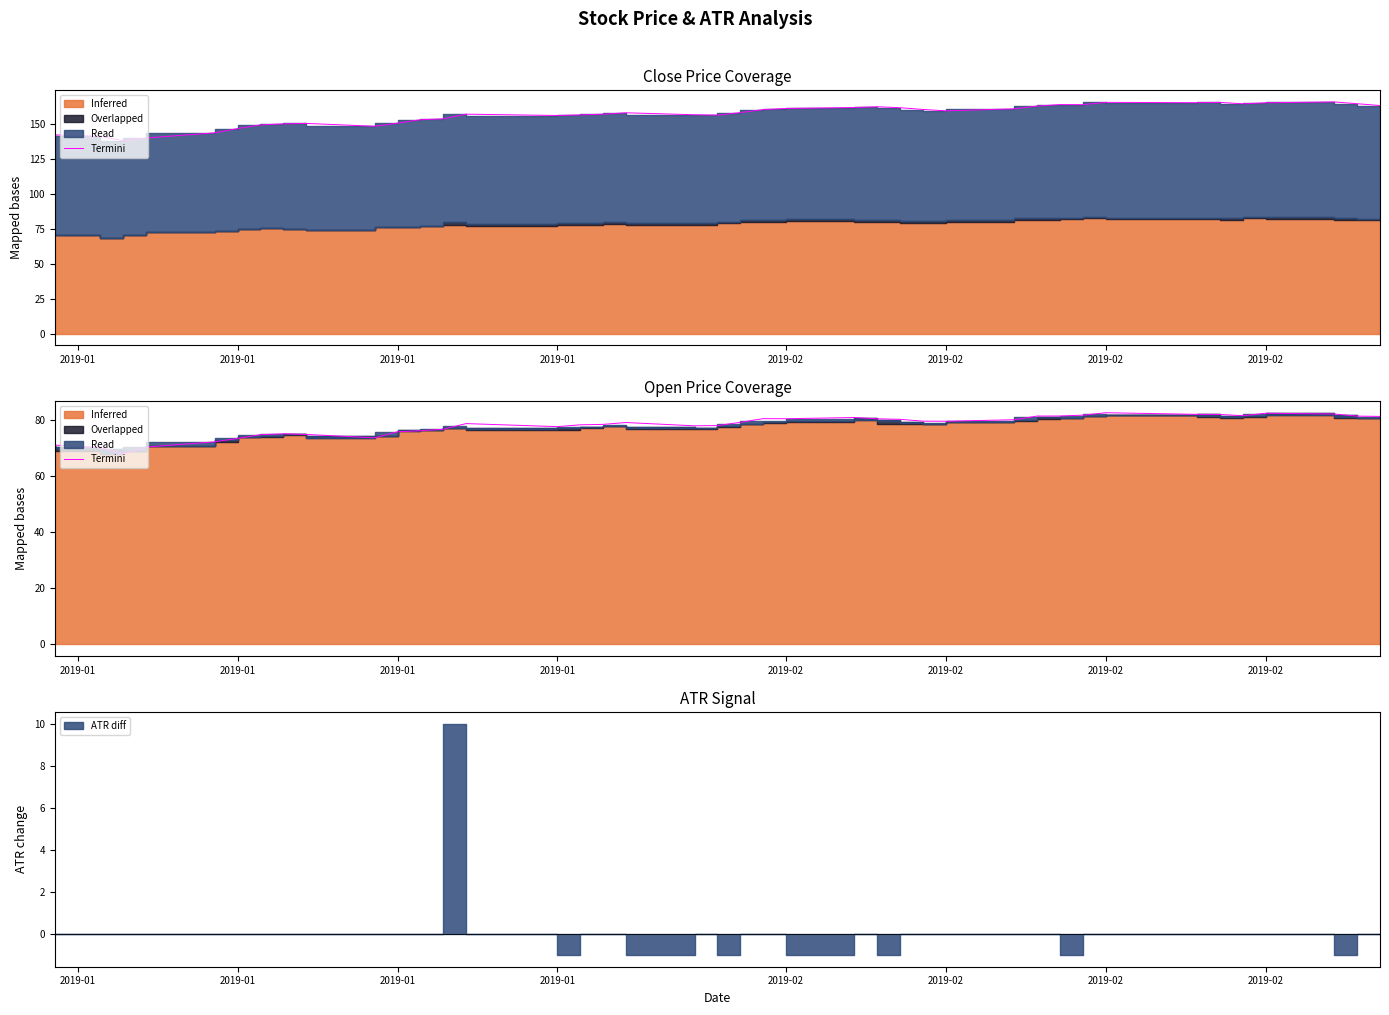

True or false: the data has more than 0 interior local peaks.

True